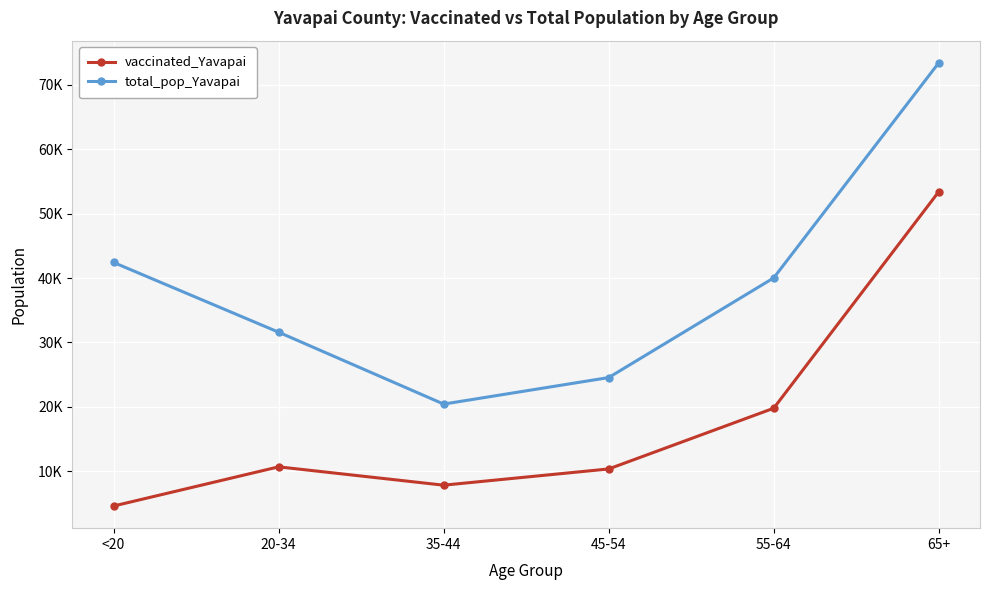

True or false: total_pop_Yavapai has a value of 24544 at 45-54.

True